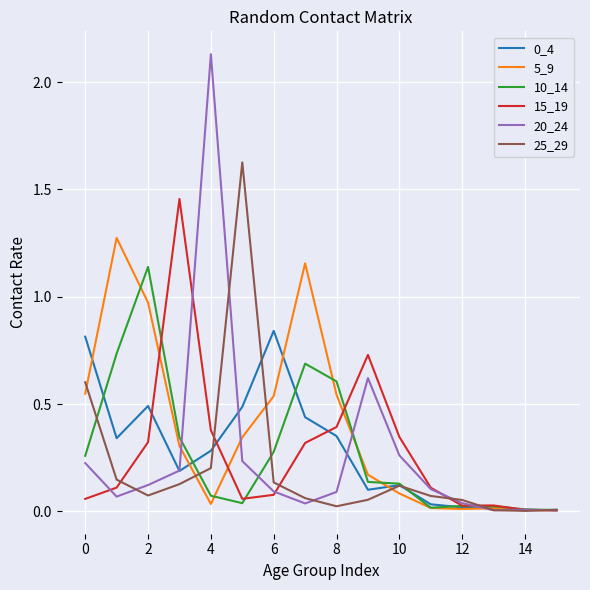

How many lines are shown in the chart?

6